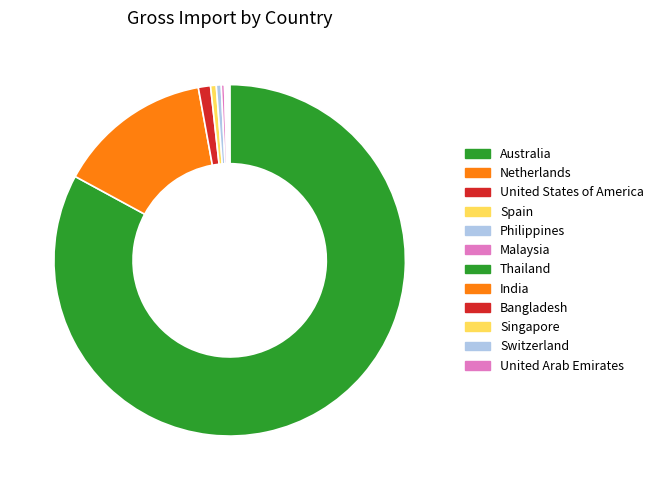

What is the change in value from Netherlands to India?

-510400